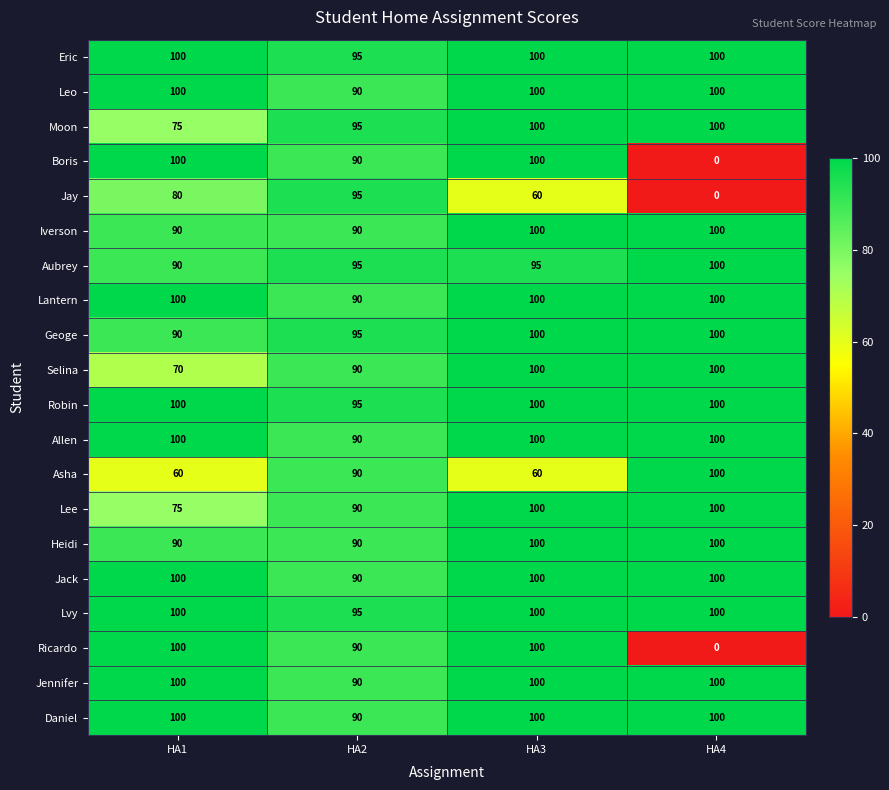

What is the difference between the highest and lowest values at HA3?

40